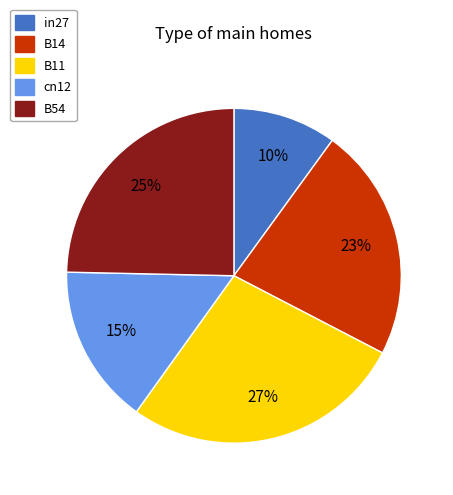

To the nearest percent, what is the difference between the largest and smallest slice percentages?

17%